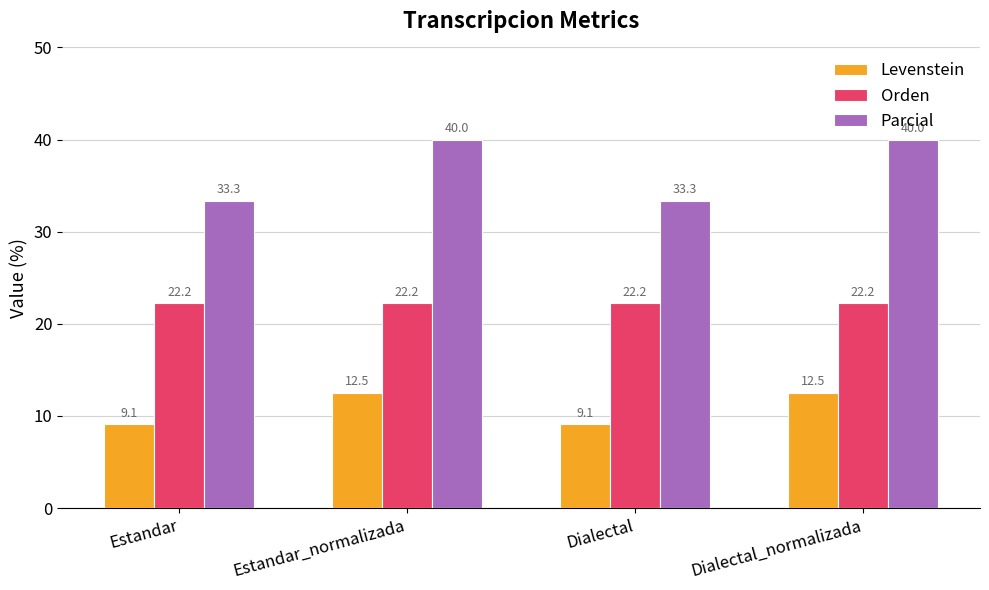

What is the highest value of the Levenstein series?

12.5